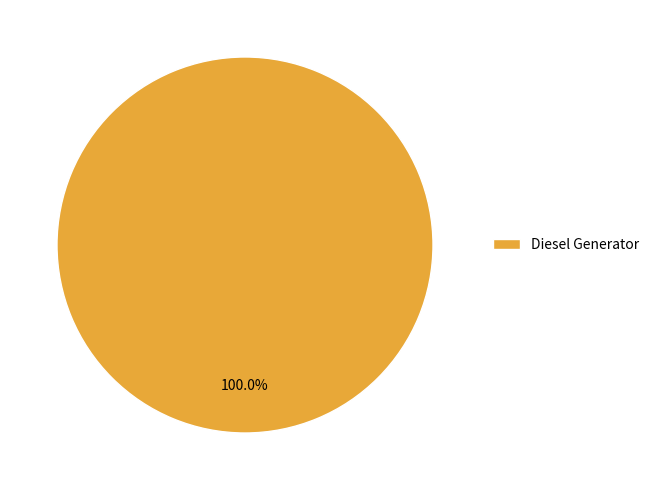

How many slices are in this pie chart?

1